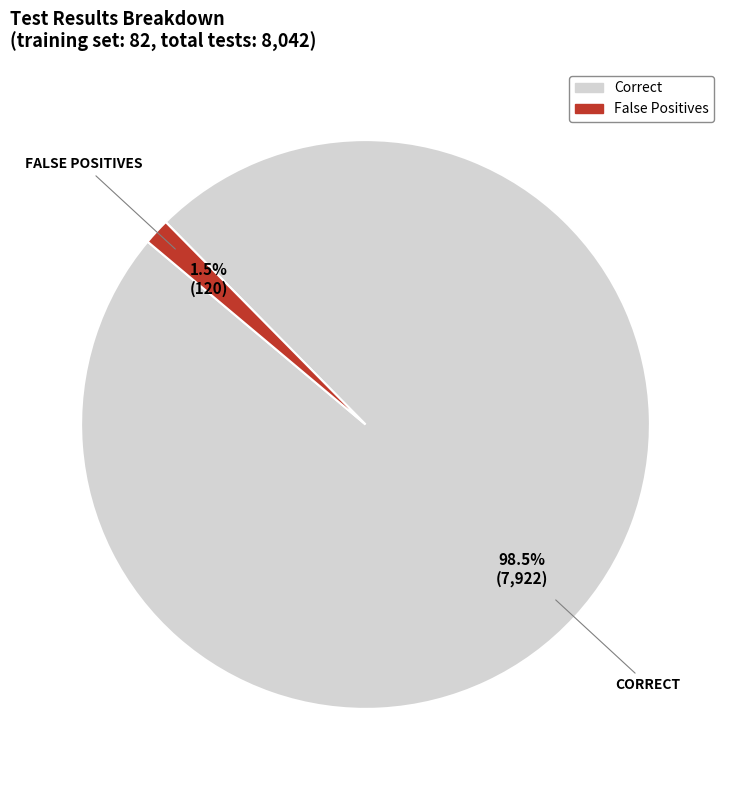

Which category has the biggest portion of the pie?

Correct